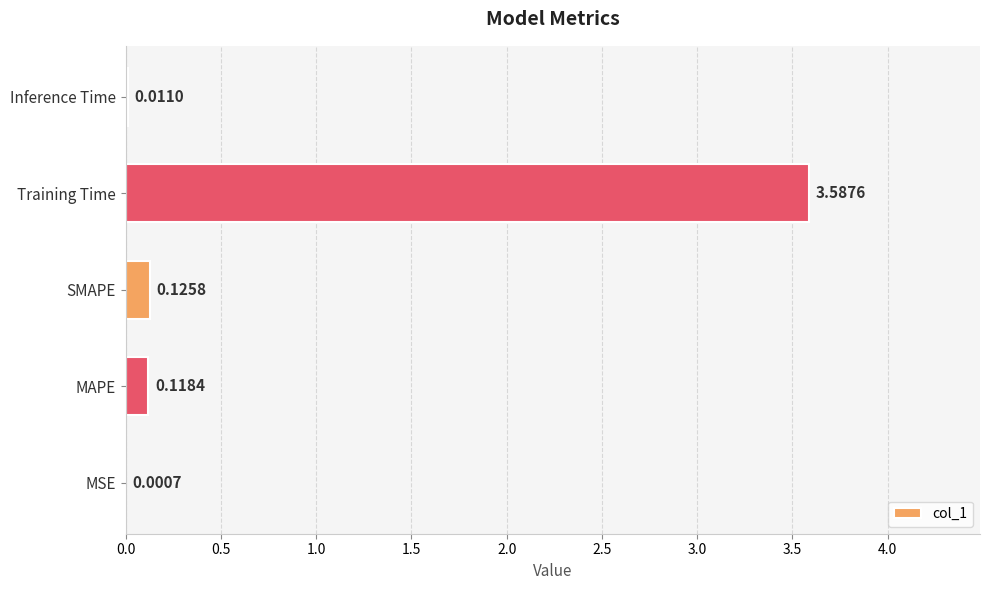

What is the sum of all values?

3.8